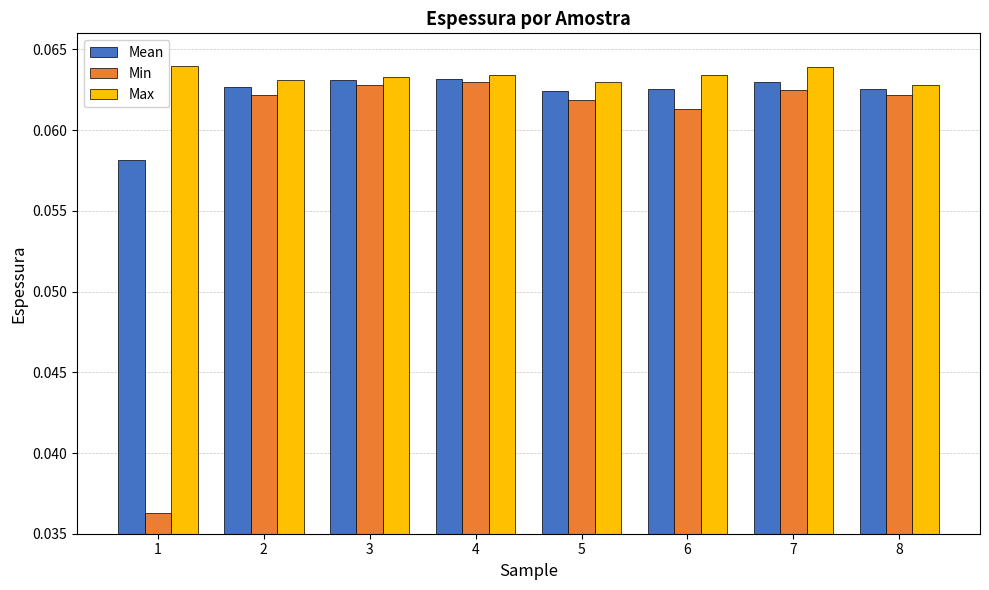

Which series has the largest range (max minus min)?

Min